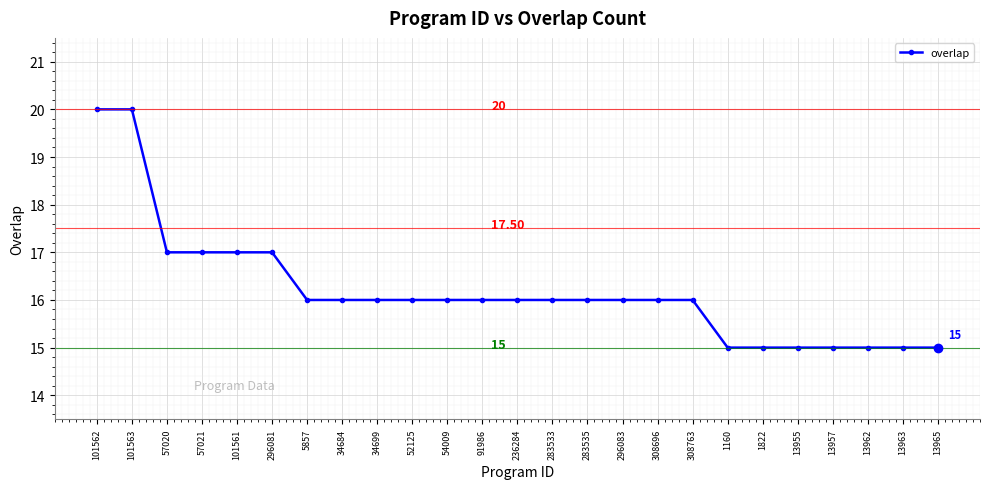

How many lines are shown in the chart?

1